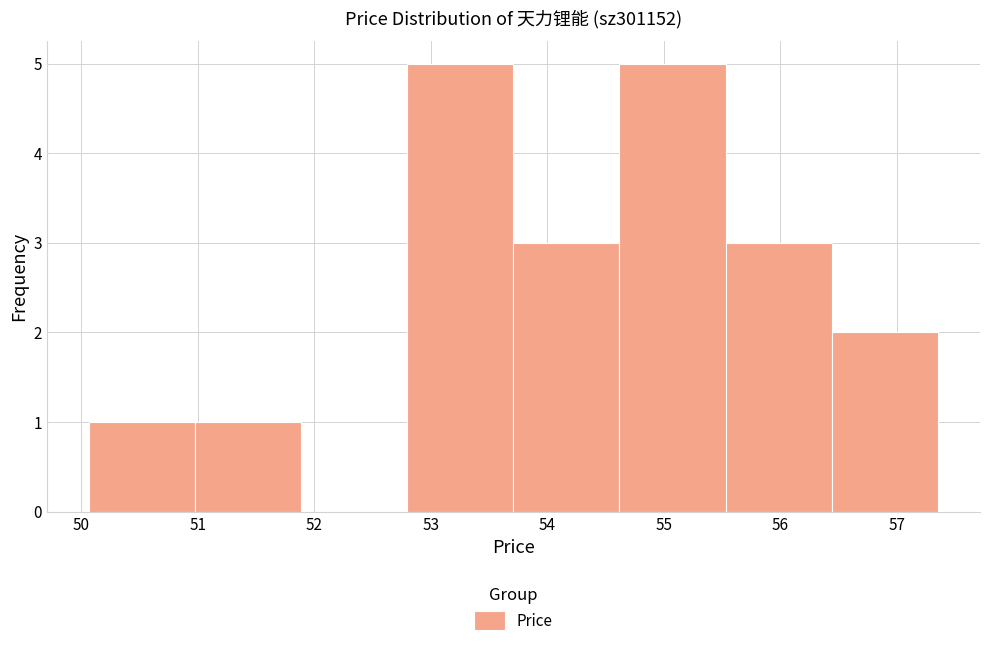

What is the height of the bar covering 50.98 to 51.89 on the x-axis? Neither the bar edges nor the heights are printed on the chart, so give them approximately, as read against the axes.

1